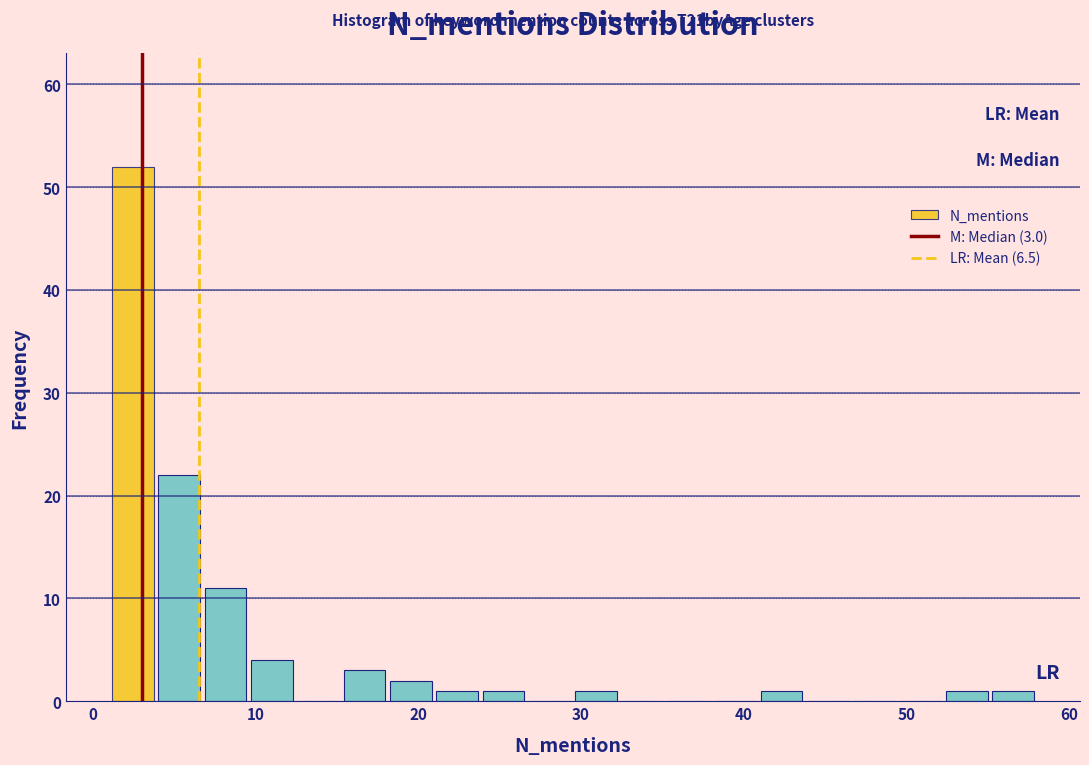

Around what value on the x-axis is the tallest bar? Give the approximate position of its centre, as read against the axis.

2